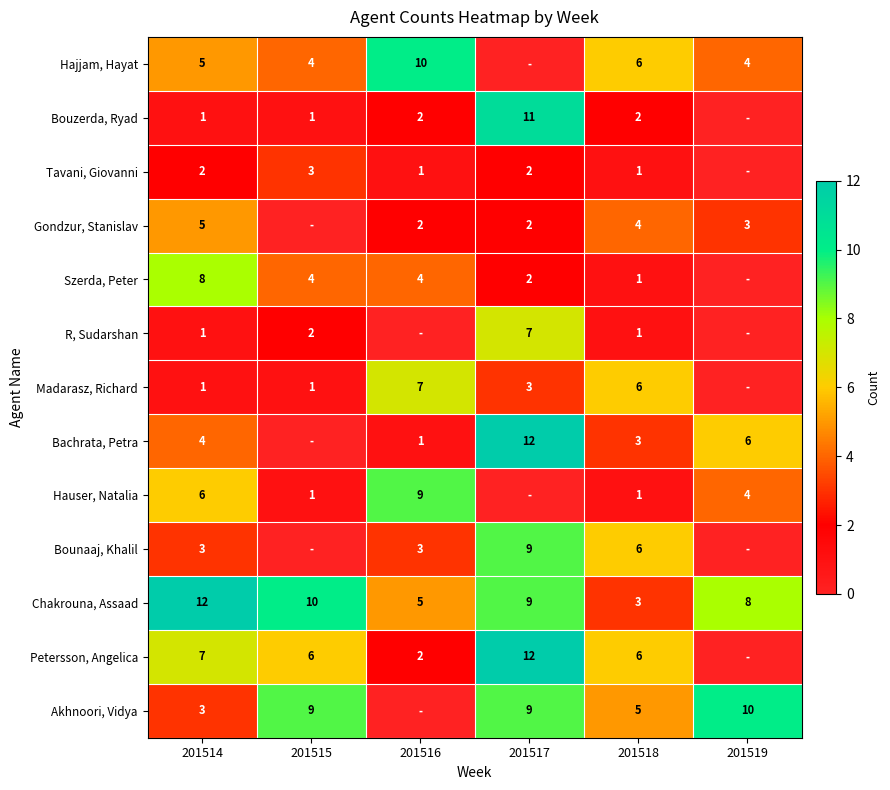

How many data points in Chakrouna, Assaad are less than 9?

3